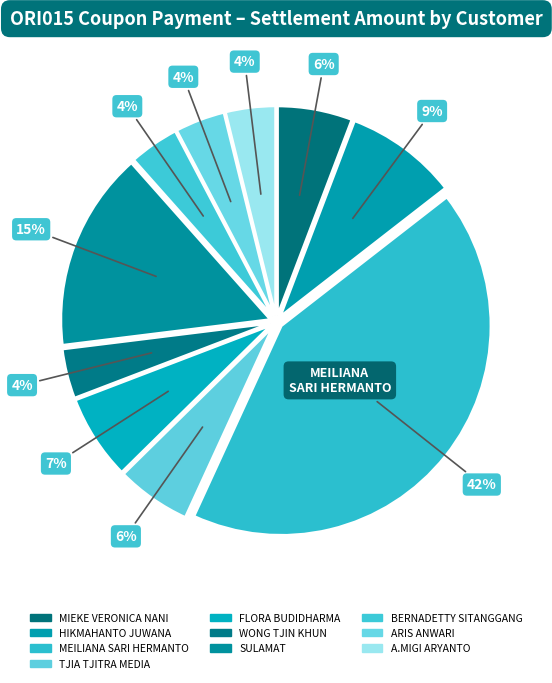

What is the ratio of the value at ARIS ANWARI to the value at SULAMAT?

0.2